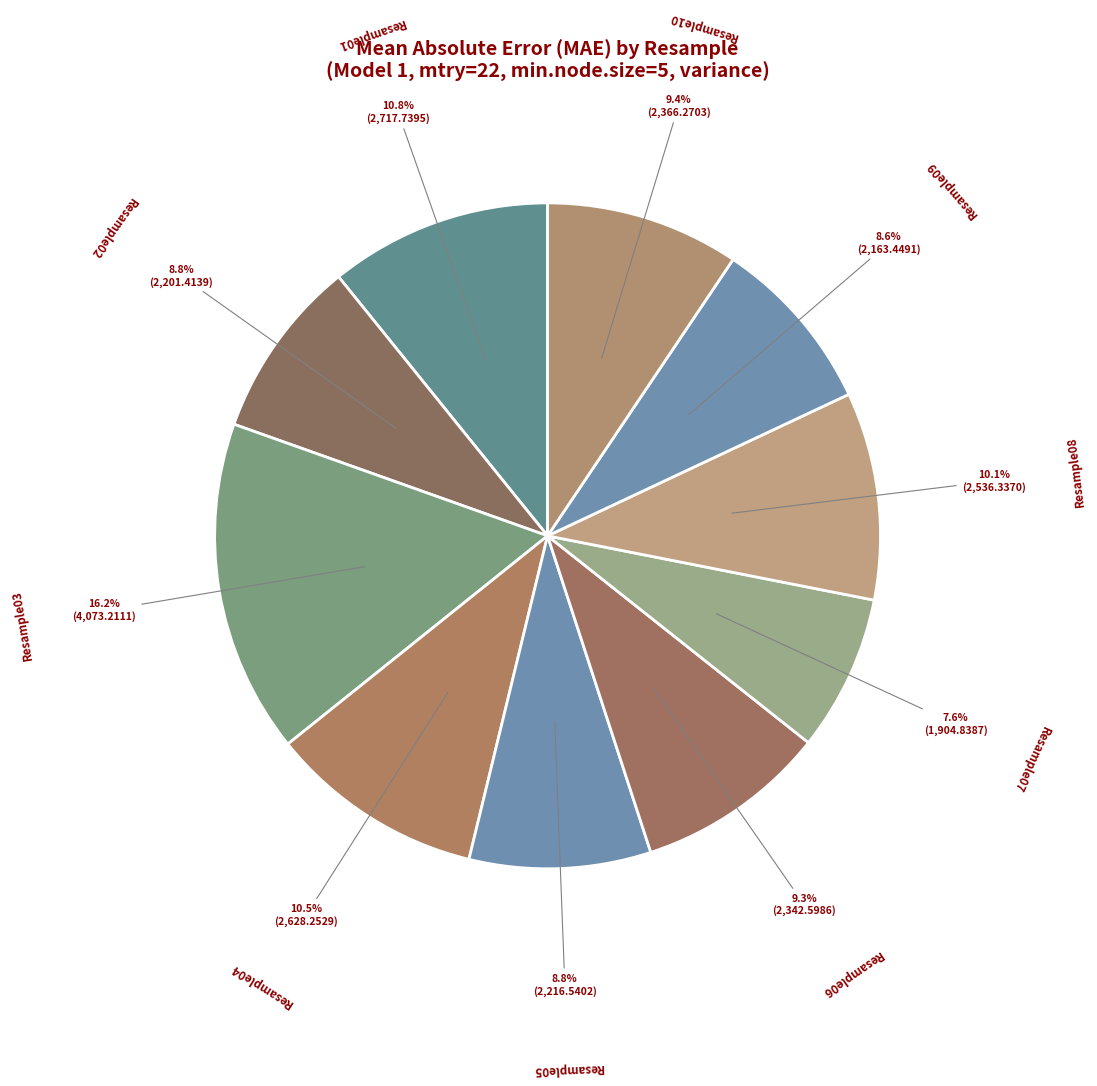

How many slices are in this pie chart?

10